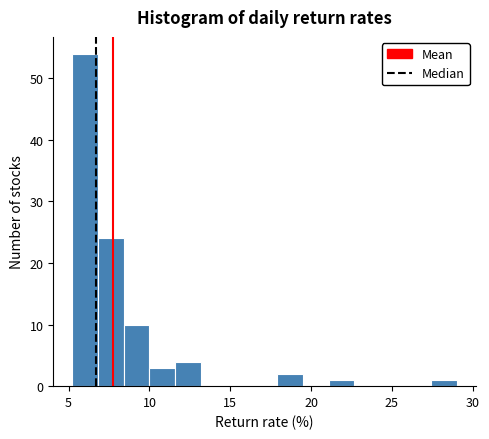

Around what value on the x-axis is the tallest bar? Give the approximate position of its centre, as read against the axis.

6.0